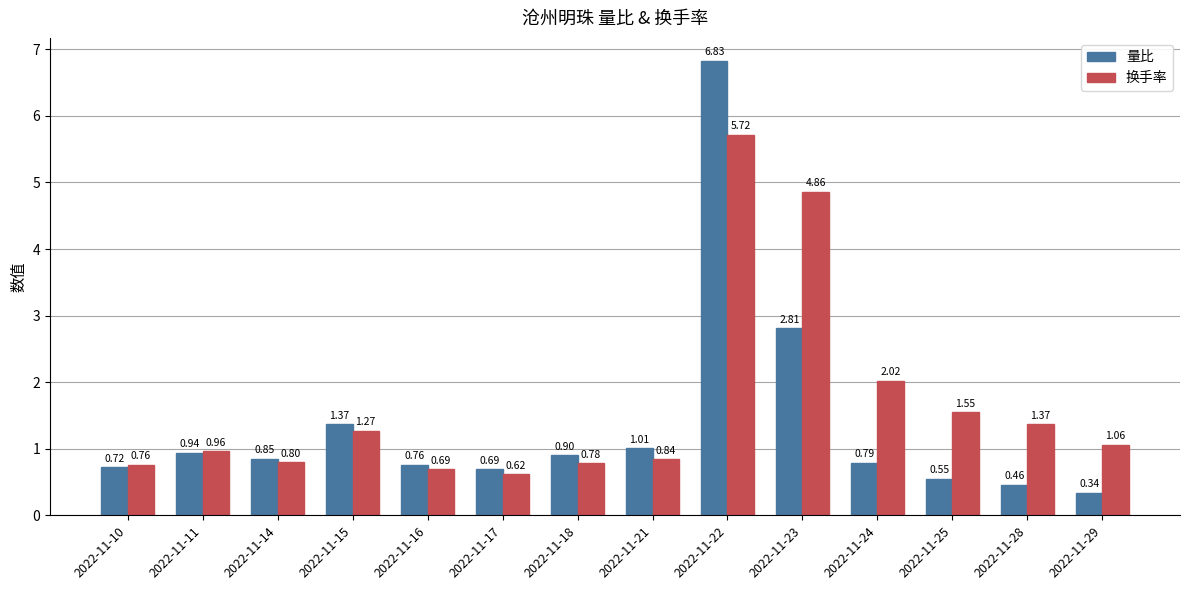

Between 2022-11-15 and 2022-11-25, which series saw the biggest shift?

量比